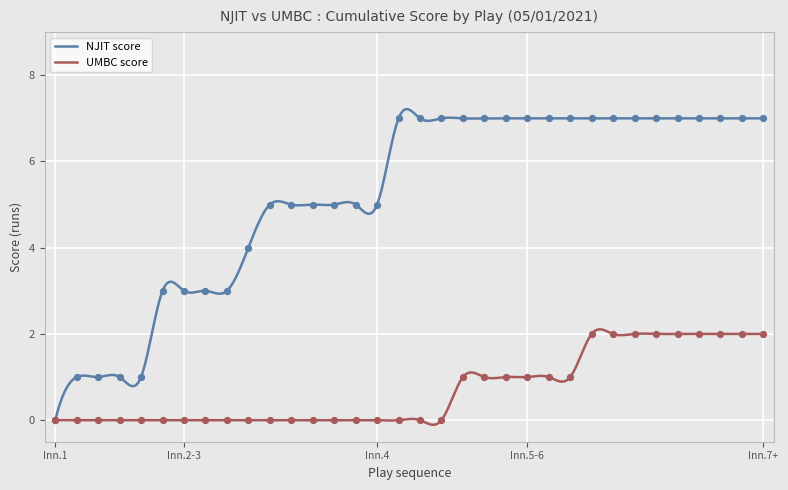

What are all the series names shown in the legend?

NJIT score, UMBC score